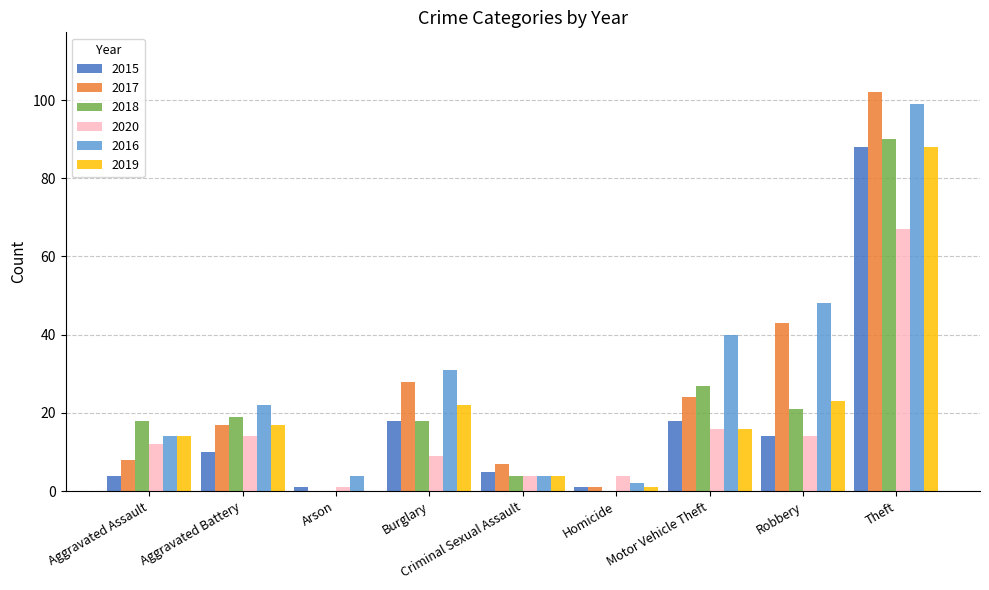

What is the approximate value of 2015 at Aggravated Battery?

10